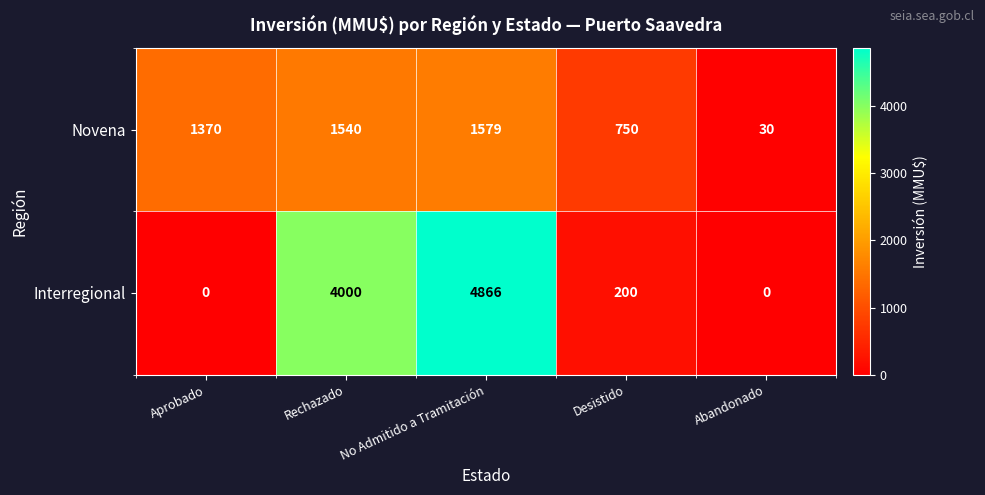

The Interregional series shows 0 at Abandonado. True or false?

True